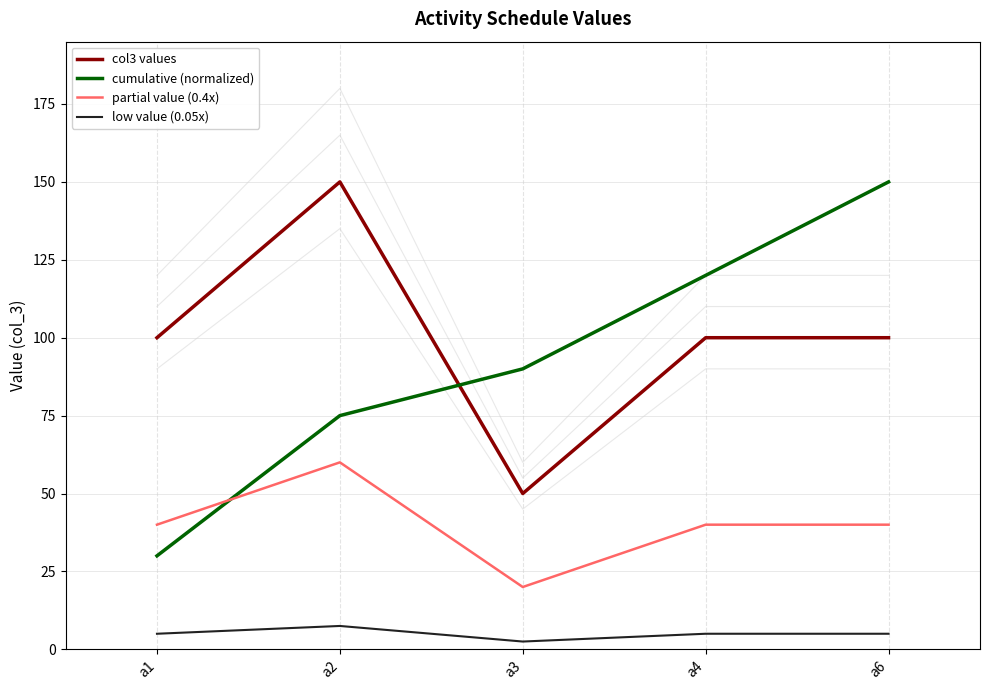

How many data points does each series have?

5